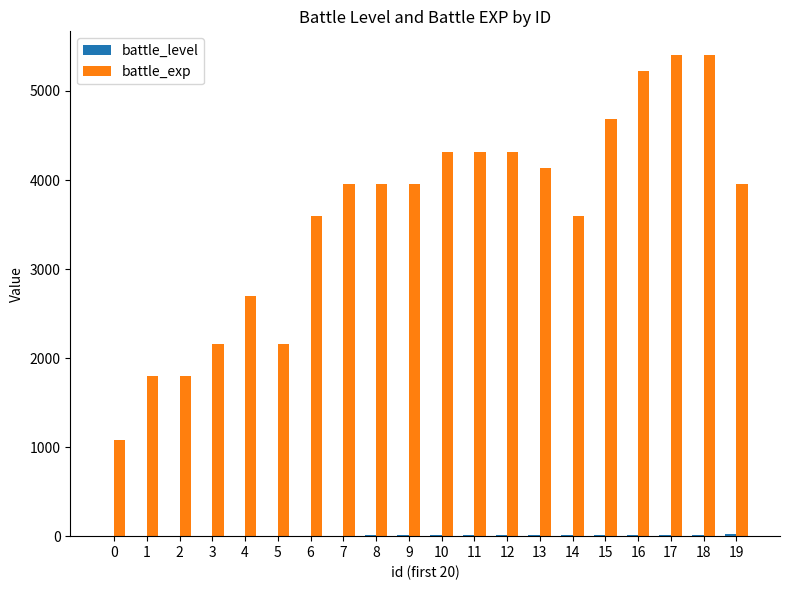

True or false: battle_exp has a value of 3960 at 19.

True